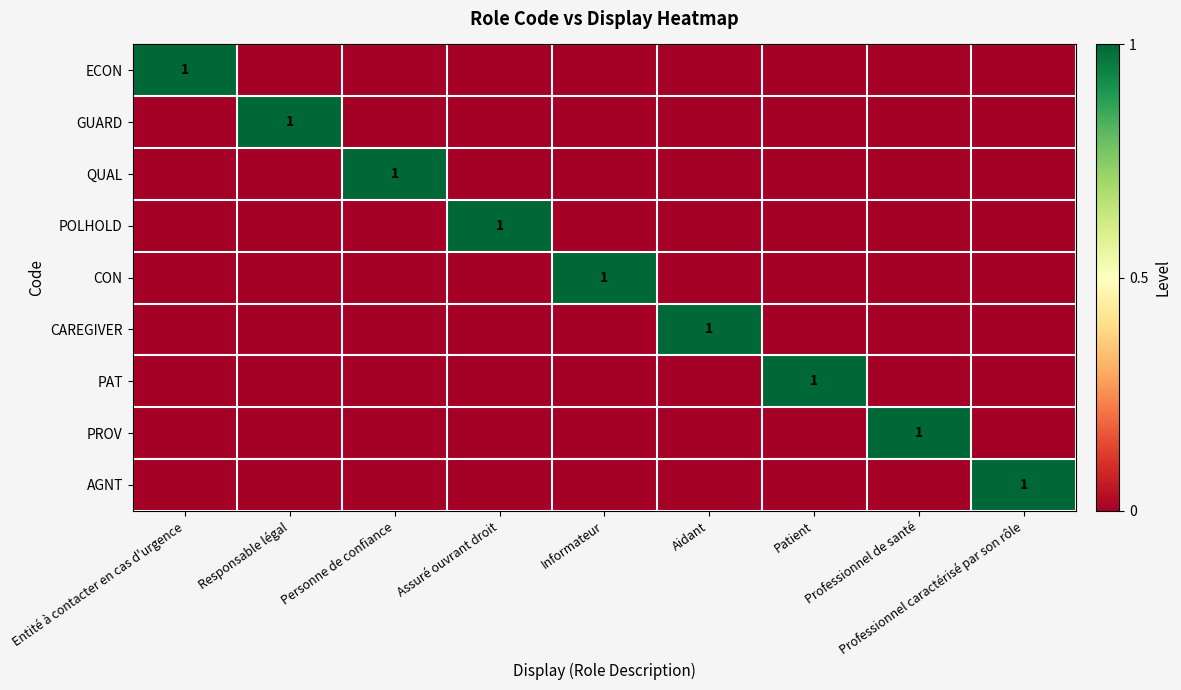

Is it true that AGNT equals 1 at Professionnel caractérisé par son rôle?

True